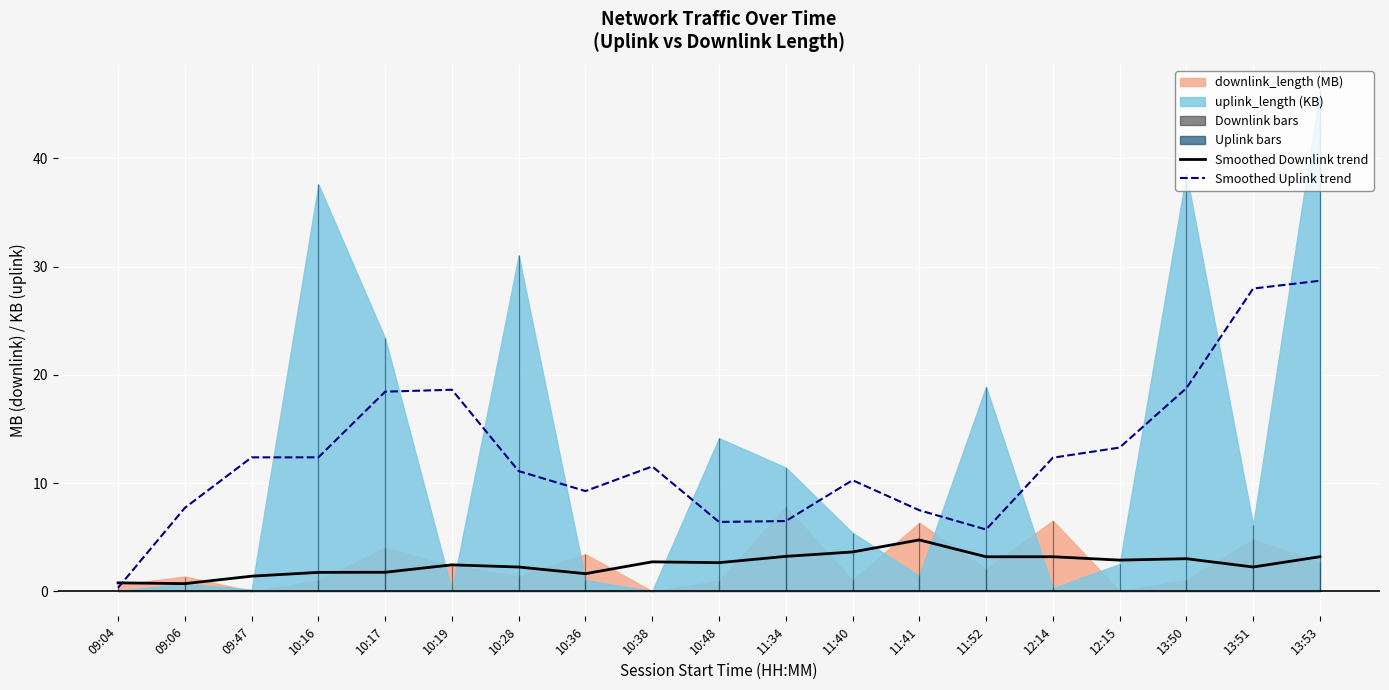

Where is Smoothed Downlink trend nearest to the value 2?

10:28